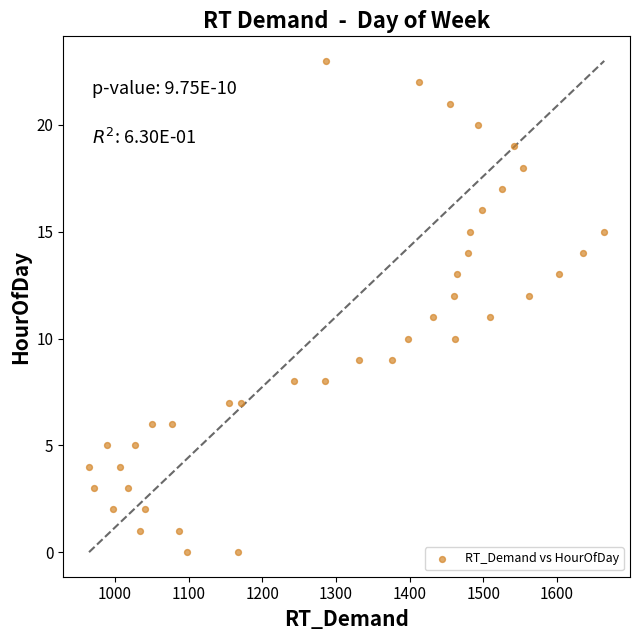

What is the range of Y values (max minus min)?

23